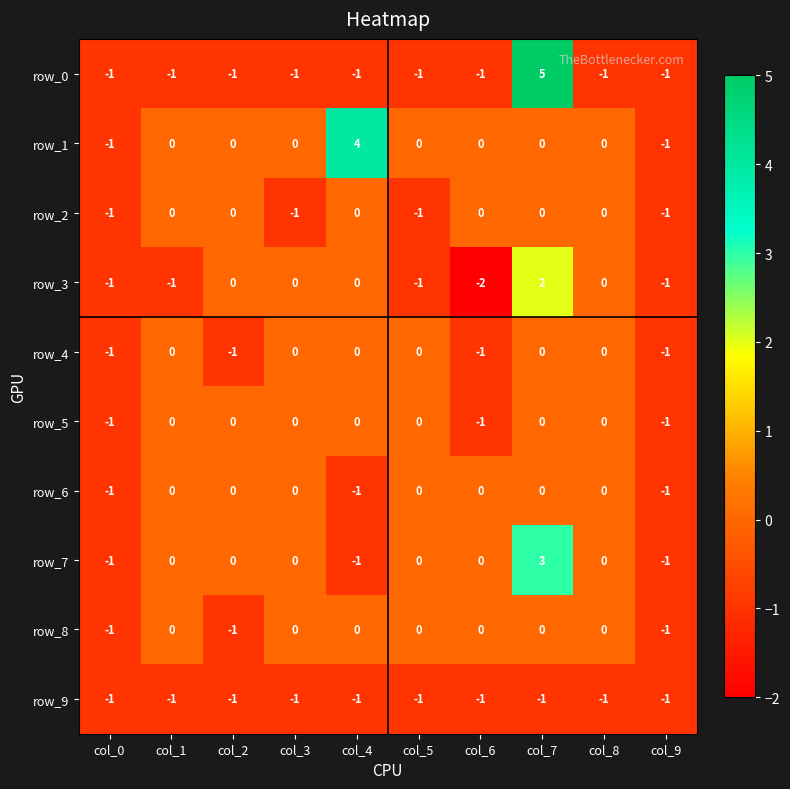

Reading left to right, transcribe all the data shown in this chart.

row_0: -1	-1	-1	-1	-1	-1	-1	5	-1	-1
row_1: -1	0	0	0	4	0	0	0	0	-1
row_2: -1	0	0	-1	0	-1	0	0	0	-1
row_3: -1	-1	0	0	0	-1	-2	2	0	-1
row_4: -1	0	-1	0	0	0	-1	0	0	-1
row_5: -1	0	0	0	0	0	-1	0	0	-1
row_6: -1	0	0	0	-1	0	0	0	0	-1
row_7: -1	0	0	0	-1	0	0	3	0	-1
row_8: -1	0	-1	0	0	0	0	0	0	-1
row_9: -1	-1	-1	-1	-1	-1	-1	-1	-1	-1